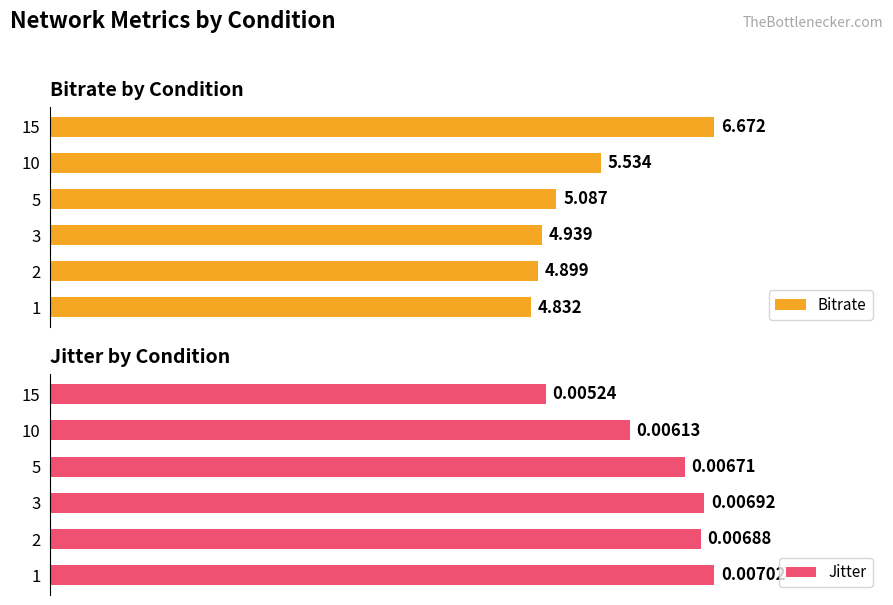

True or false: Bitrate has a value of 1.3 at 0.4.

False